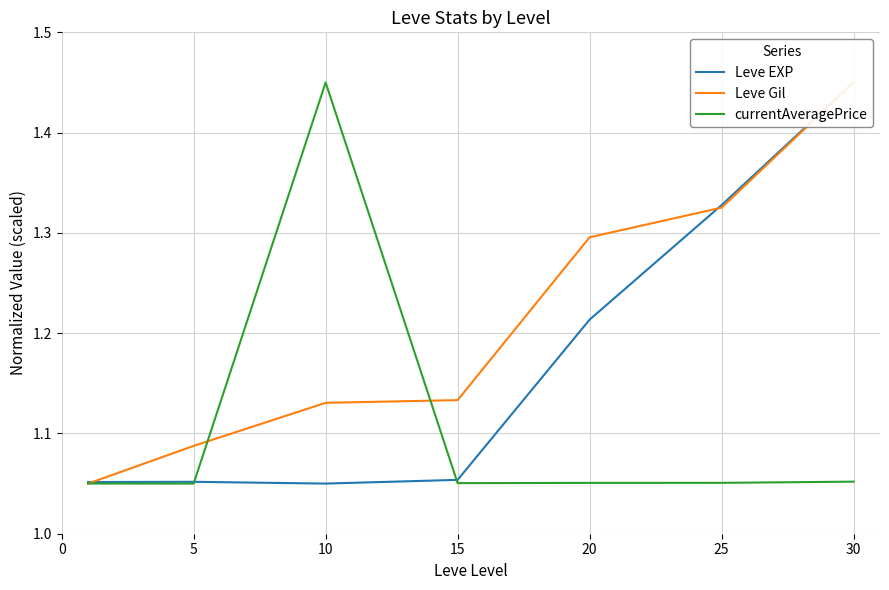

List the series in order of their overall mean, highest first.

Leve Gil, Leve EXP, currentAveragePrice